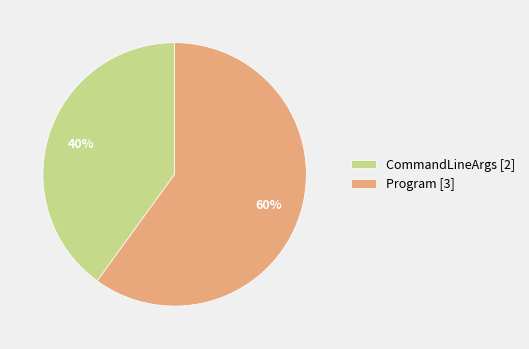

The Program slice represents 60% of the pie. True or false?

True